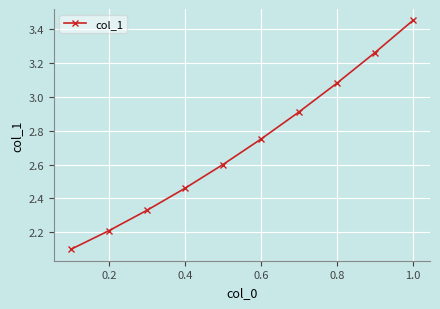

What is the average value?

2.7